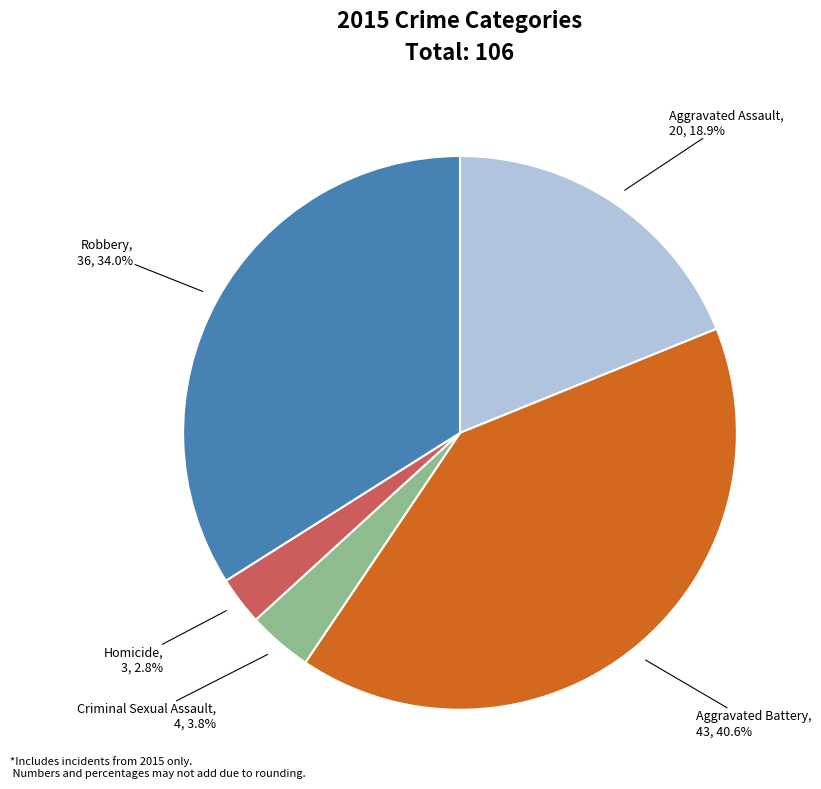

Is there a majority slice in this chart?

No